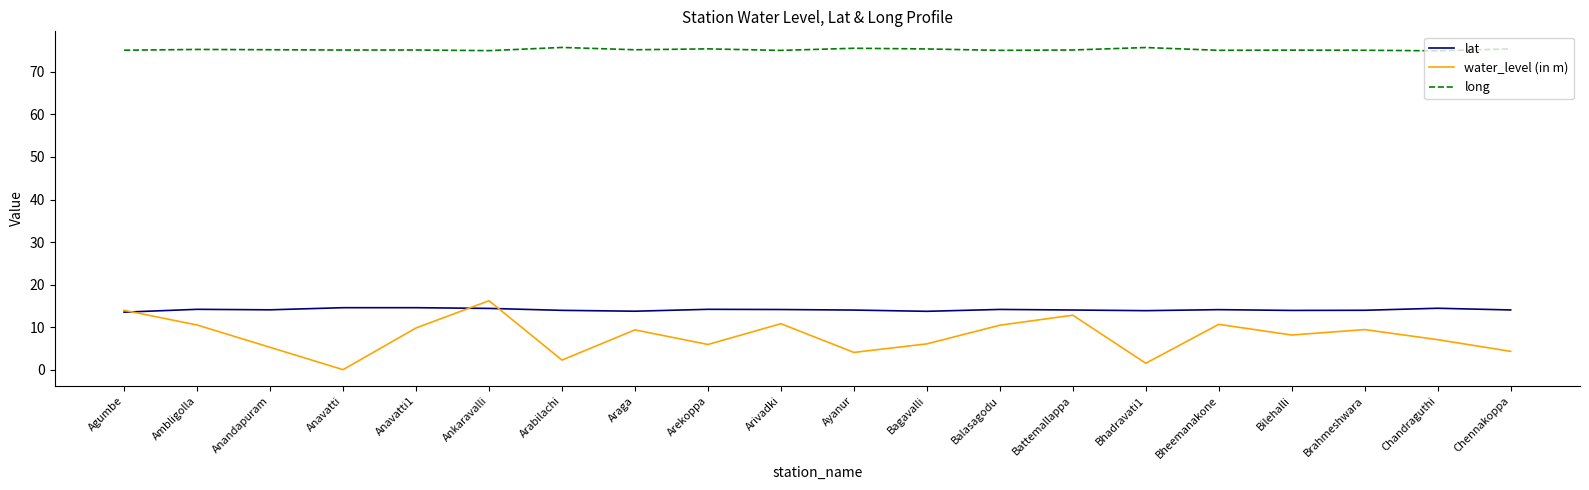

How many interior local peaks does the water_level (in m) series have?

6